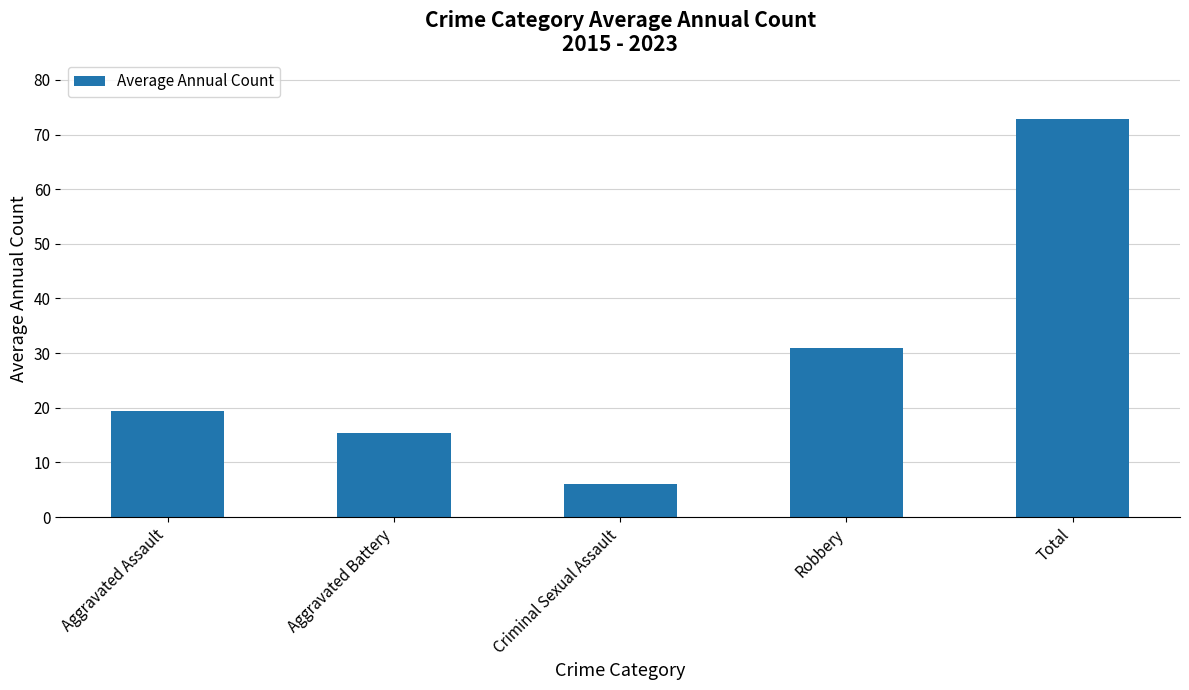

What is the minimum value shown in the chart?

6.0